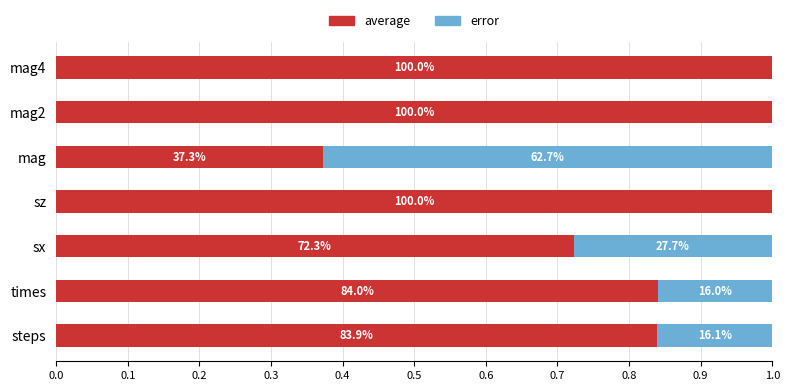

Rank the series by their maximum value, from lowest to highest.

error, average